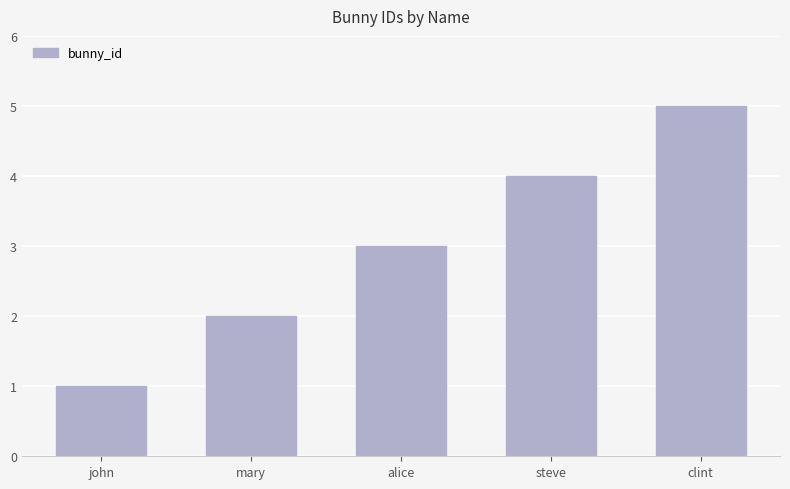

What is the ratio of the value at steve to the value at clint?

0.8